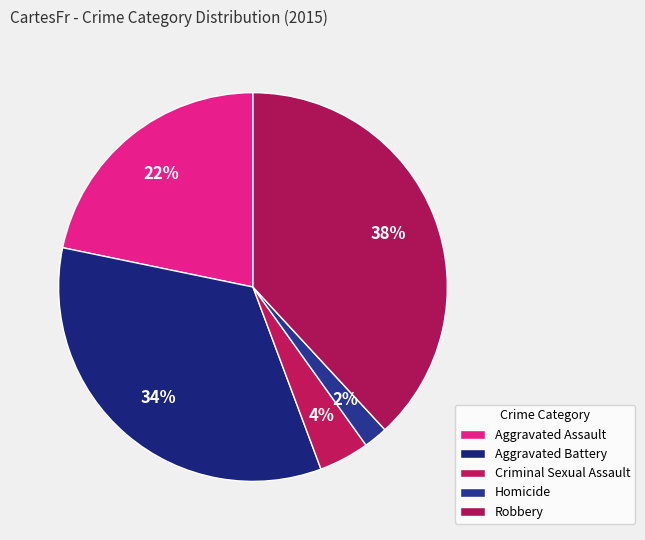

Combined, do Aggravated Assault and Aggravated Battery account for over 50%?

Yes